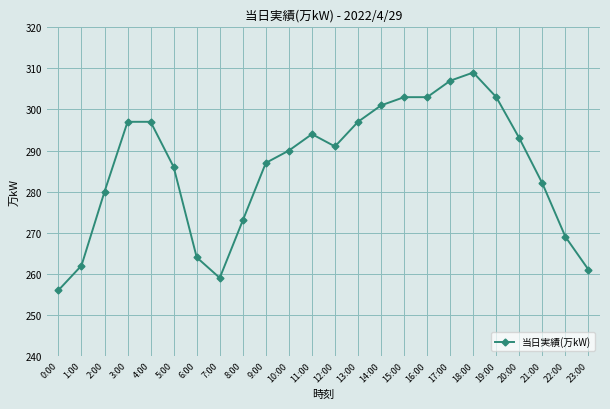

True or false: the data has more than 0 interior local peaks.

True